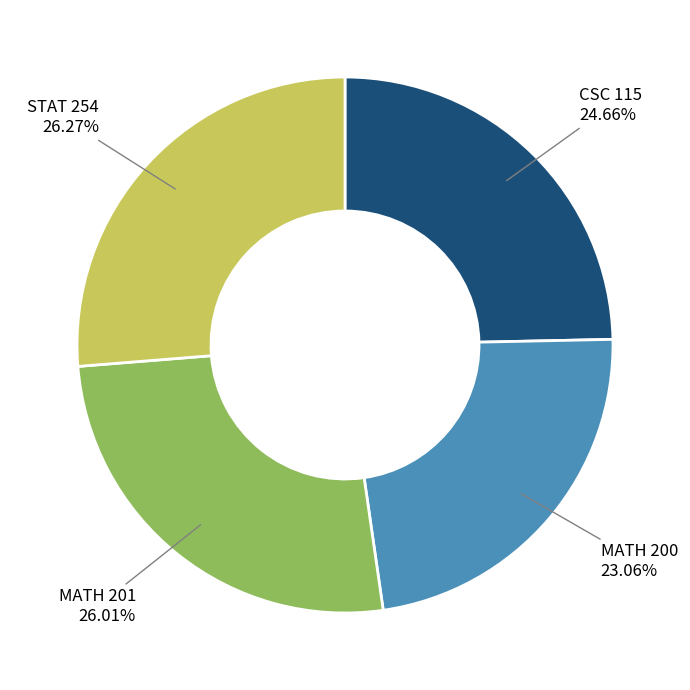

How much of the chart is everything except MATH 201?

74.0%